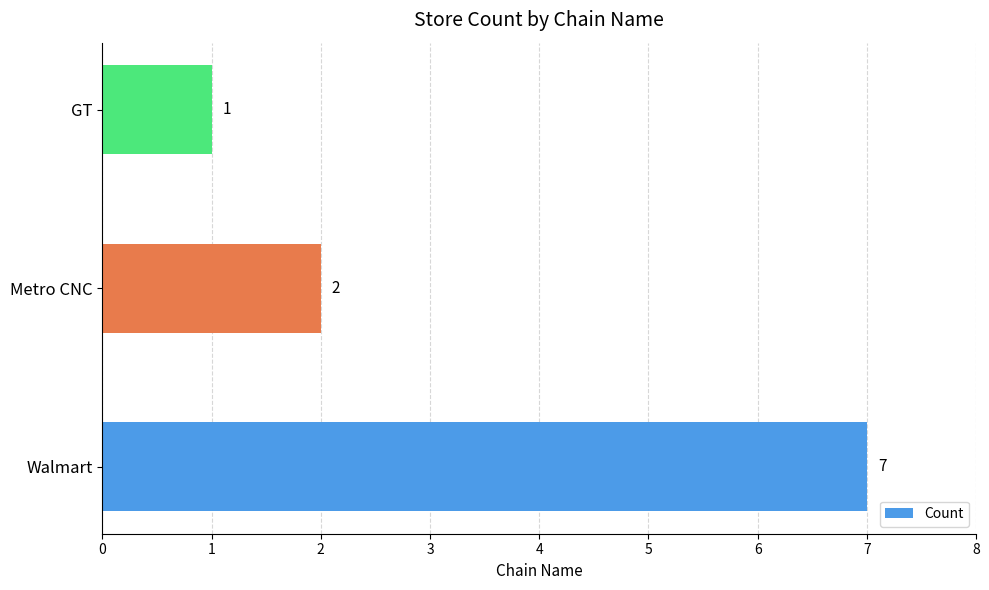

Count the number of categories in the chart.

3